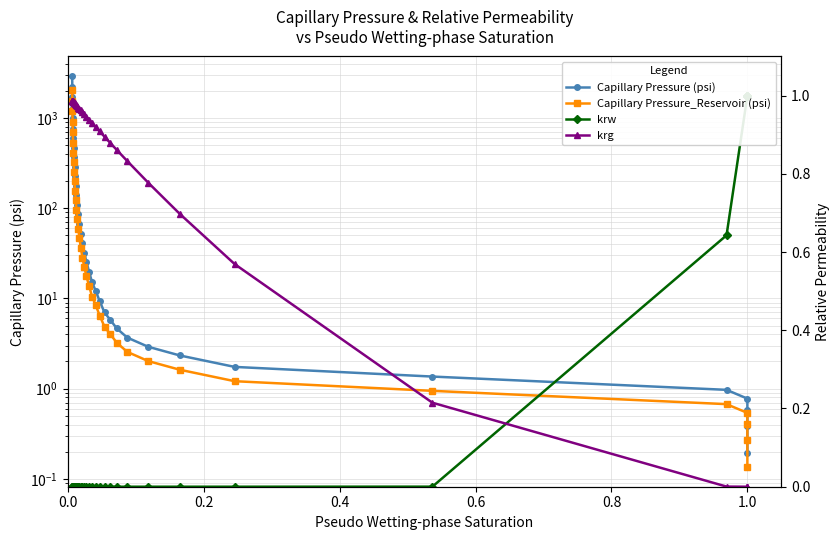

True or false: krg and Capillary Pressure_Reservoir (psi) cross at least once.

False